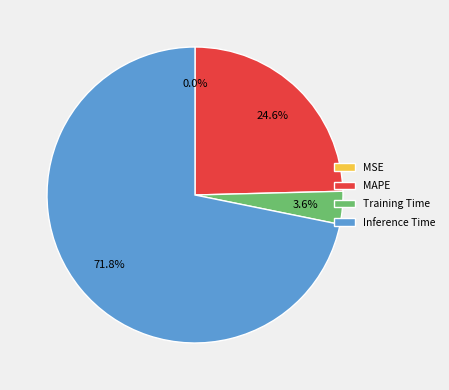

Combined, do MAPE and Inference Time account for over 50%?

Yes